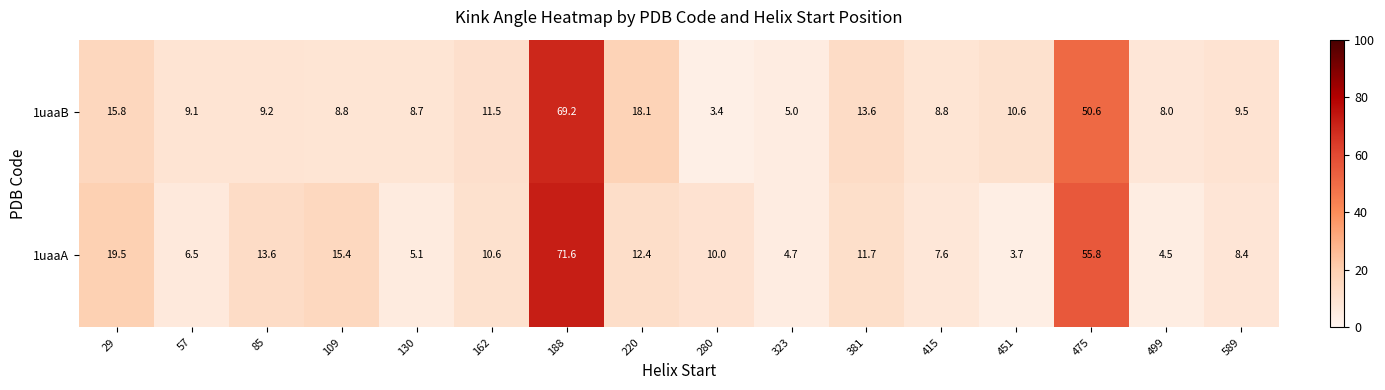

True or false: 1uaaA has a value of 10.6 at 162.

True